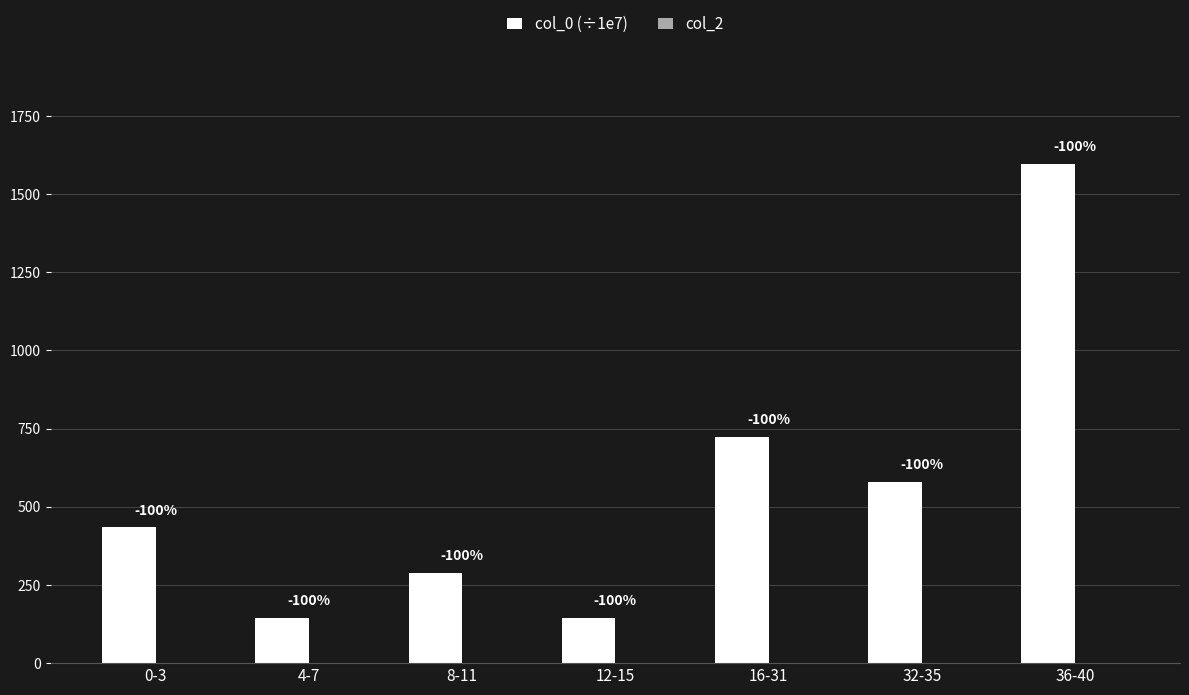

How many bars are there in total?

7